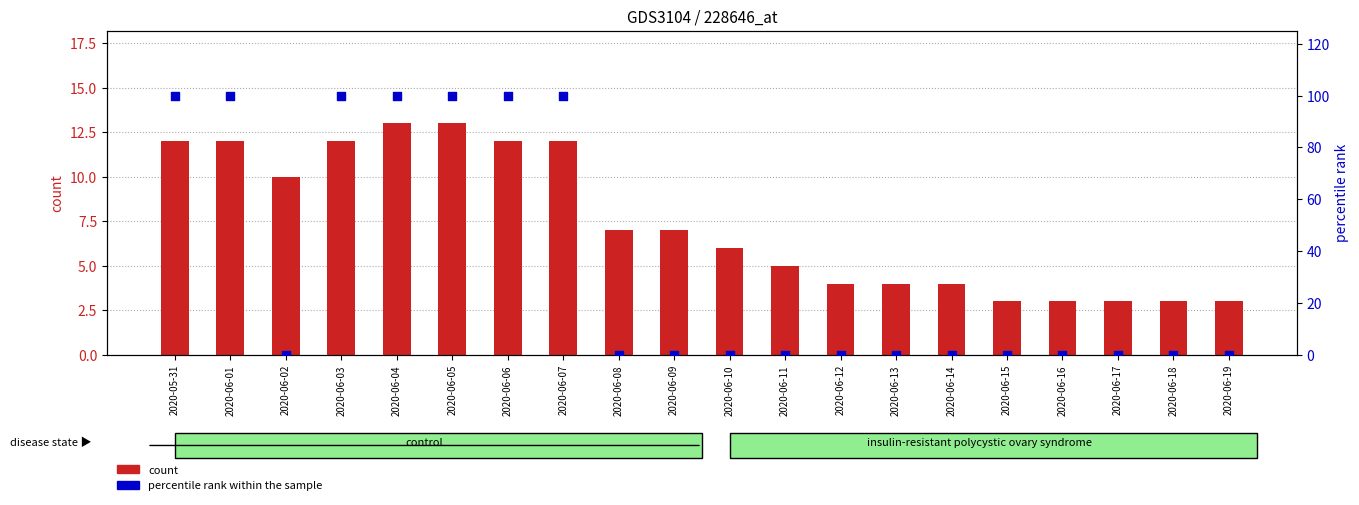

Is the value of percentile rank within the sample at 2020-06-13 greater than the value of count at 2020-06-15?

No